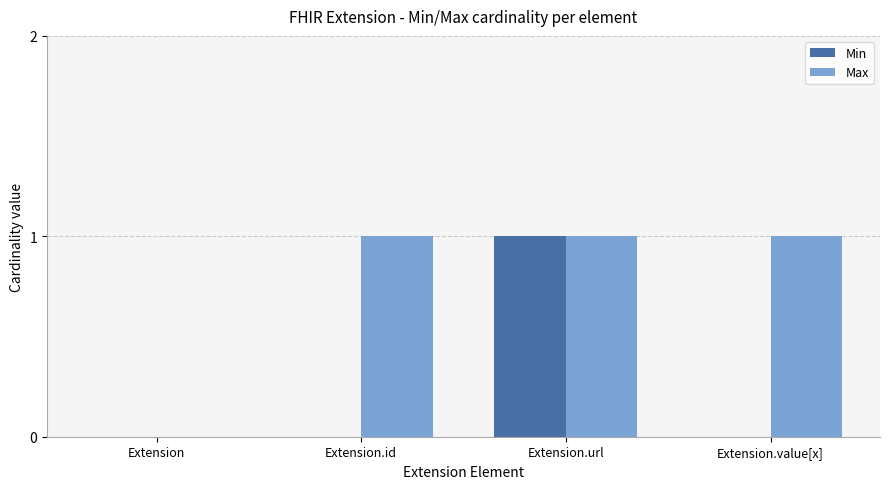

Which series changed the most between Extension and Extension.id?

Max